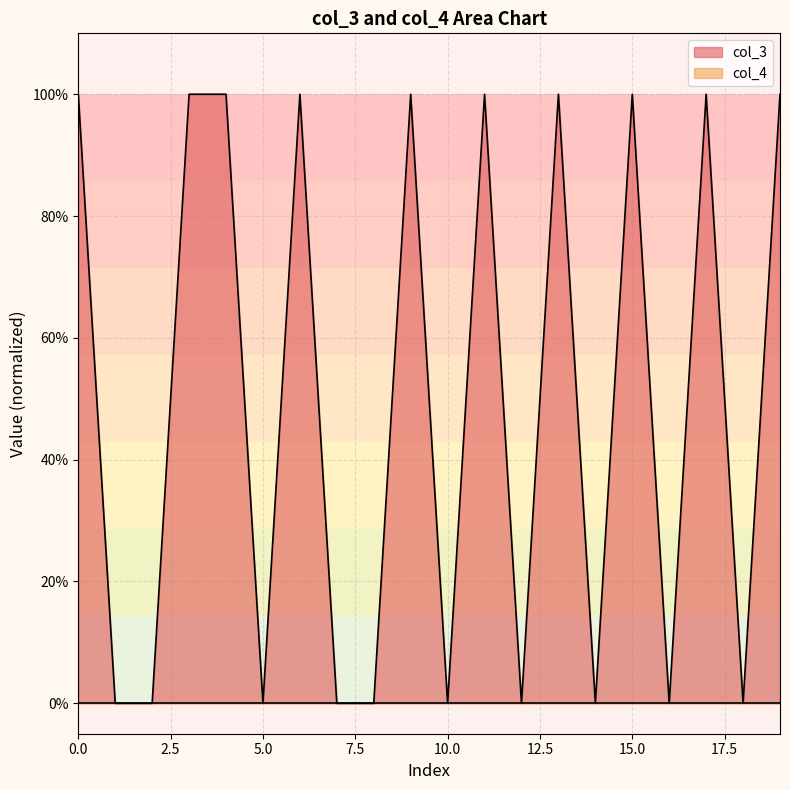

Which series has the widest spread of values?

col_3